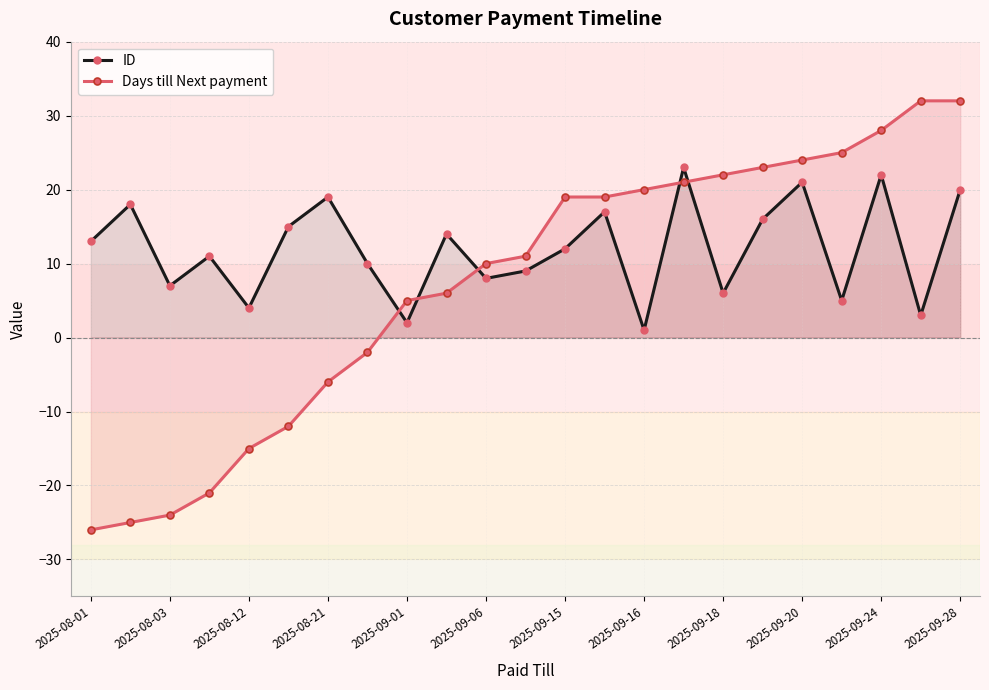

What is the approximate value of ID at 2025-08-03, to the nearest 5?

5